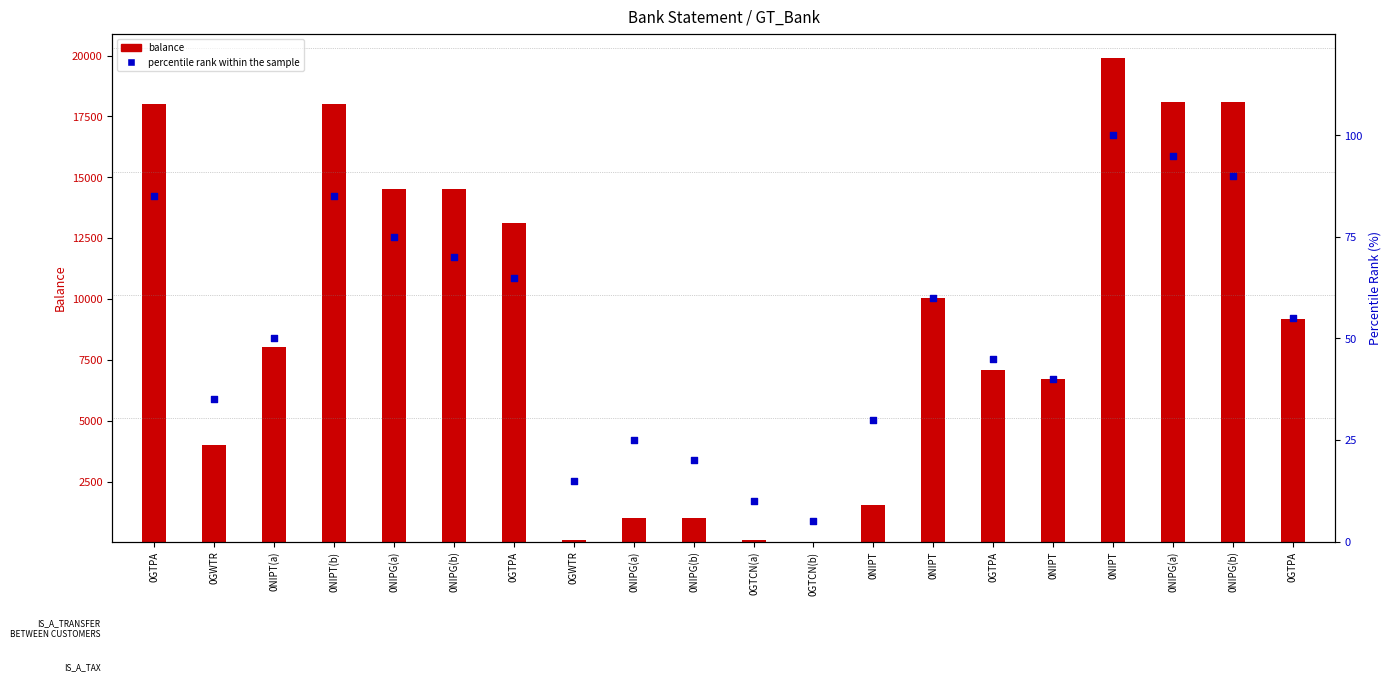

Which series reaches the maximum Y coordinate?

balance